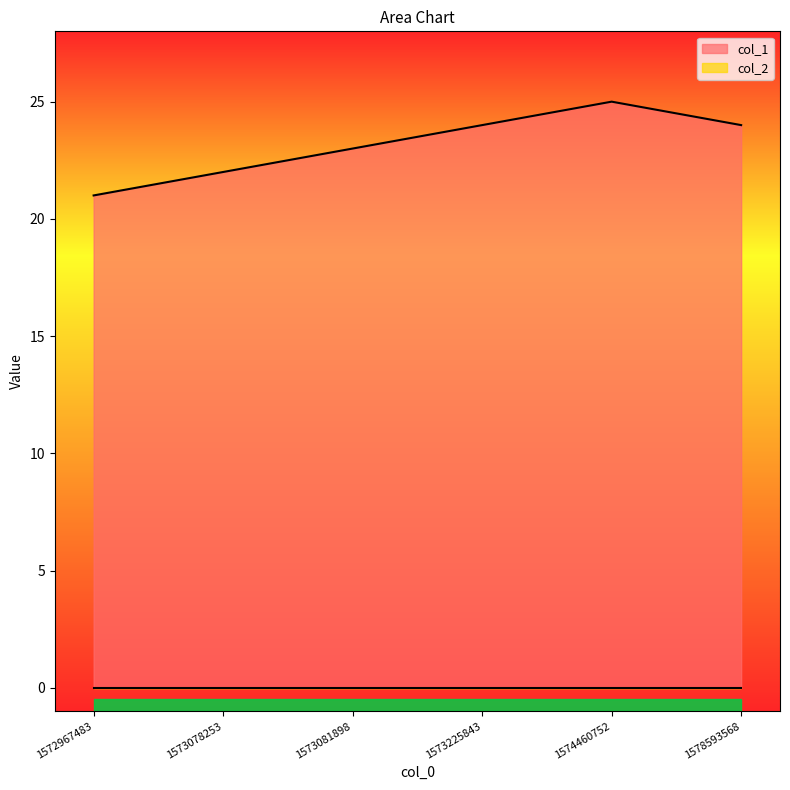

At which category does the chart reach its peak across all series?

1574460752